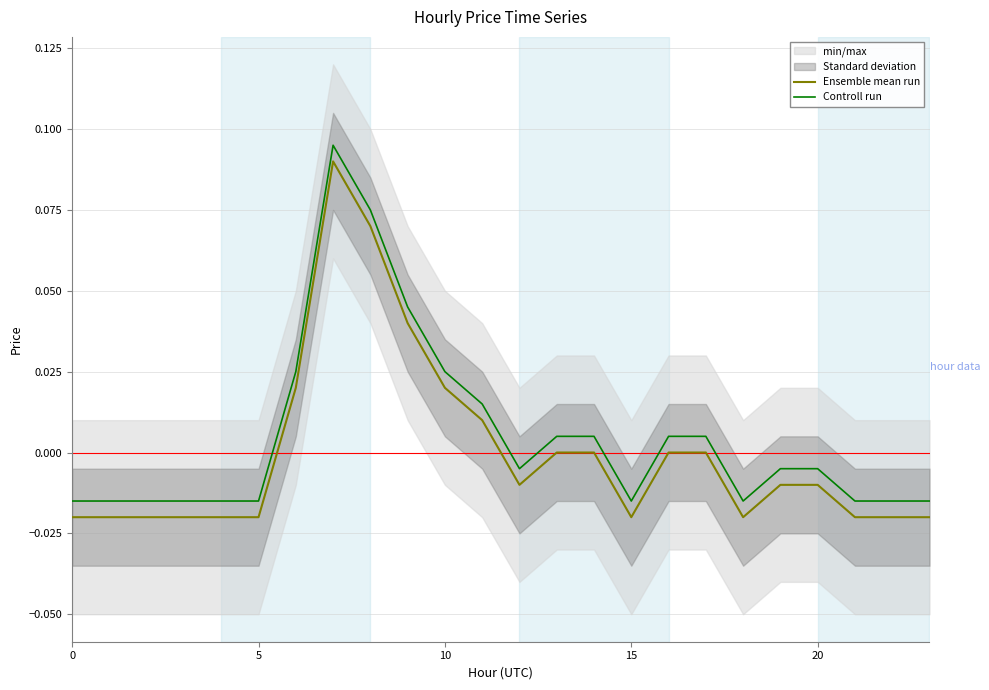

True or false: Ensemble mean run has a value of -0.0 at 19.

False